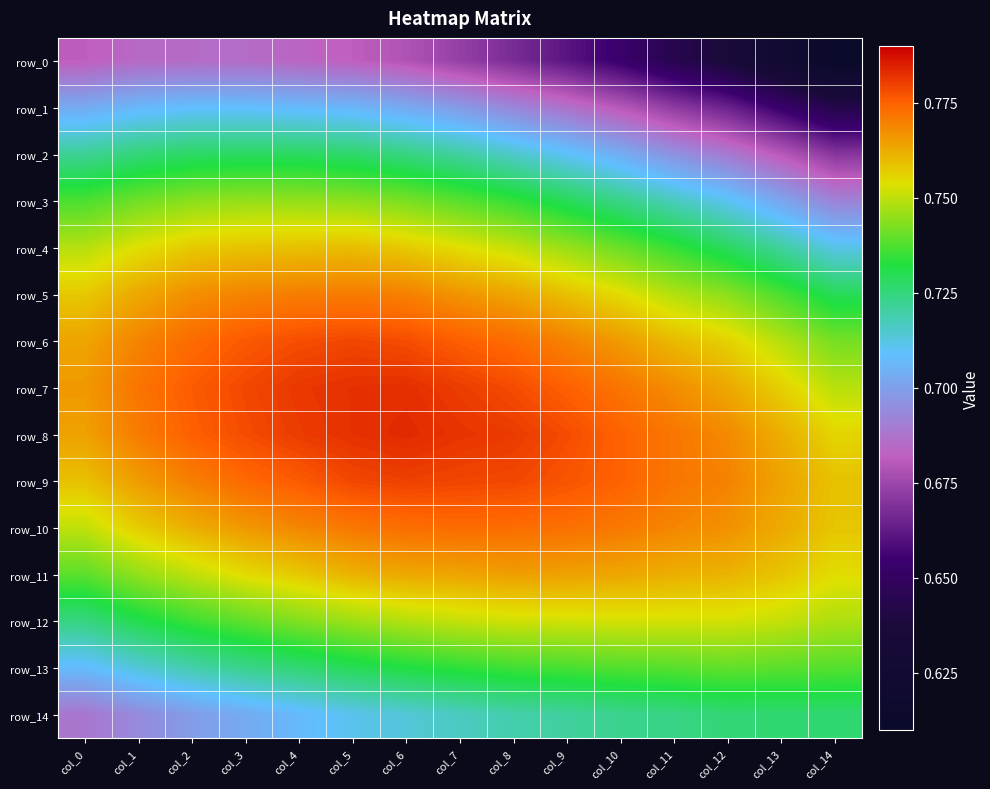

What is the difference between the maximum and minimum values in the row_0 series?

0.1